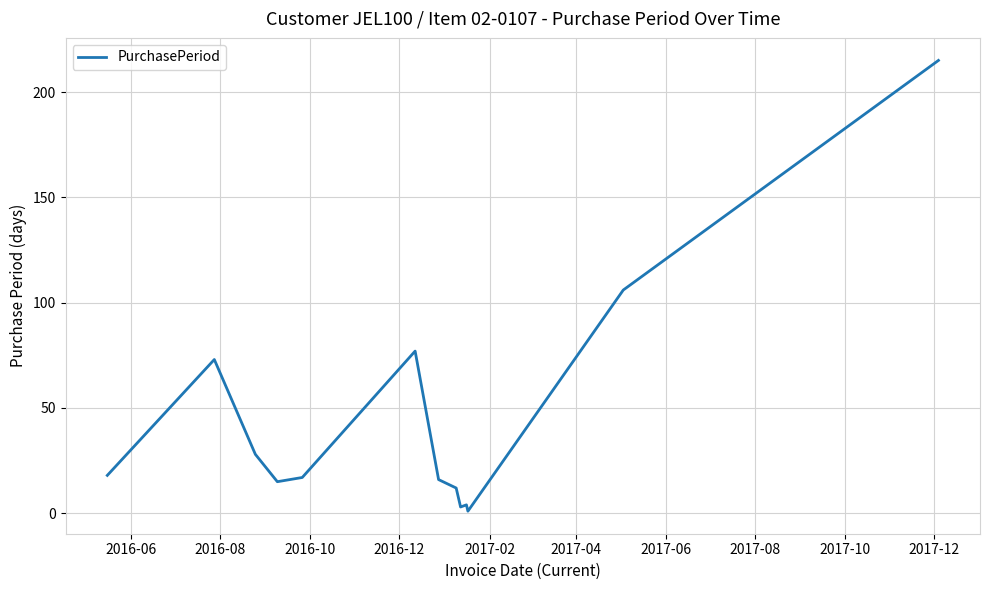

How many lines are shown in the chart?

1